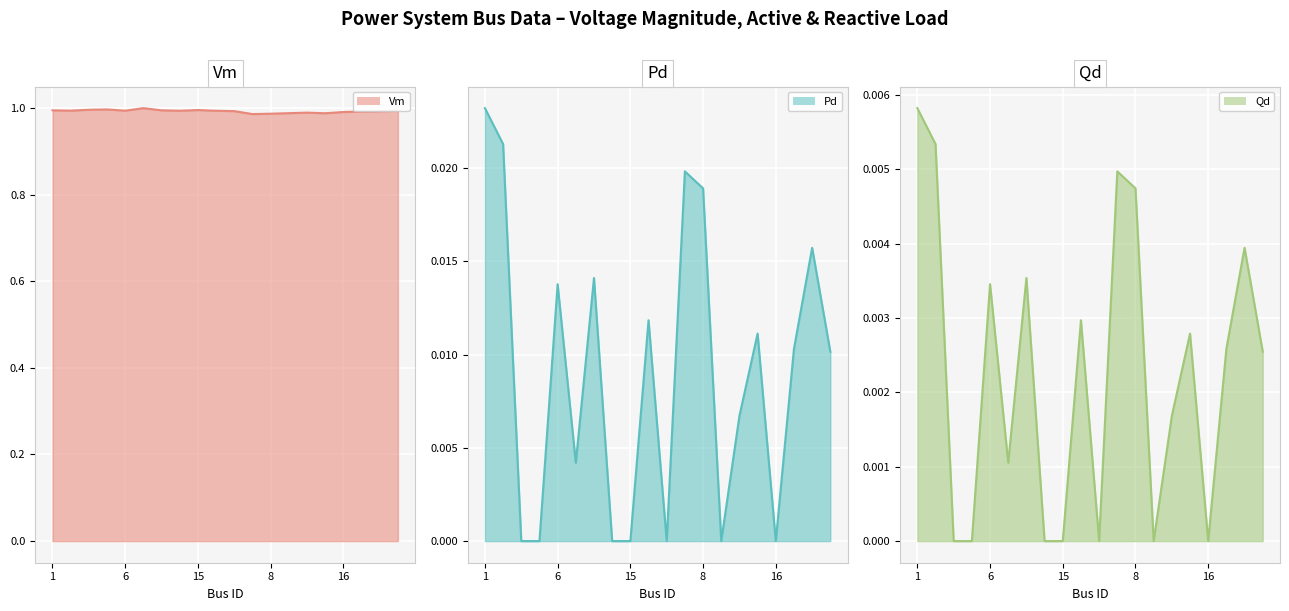

True or false: Qd and Pd intersect in this chart.

False